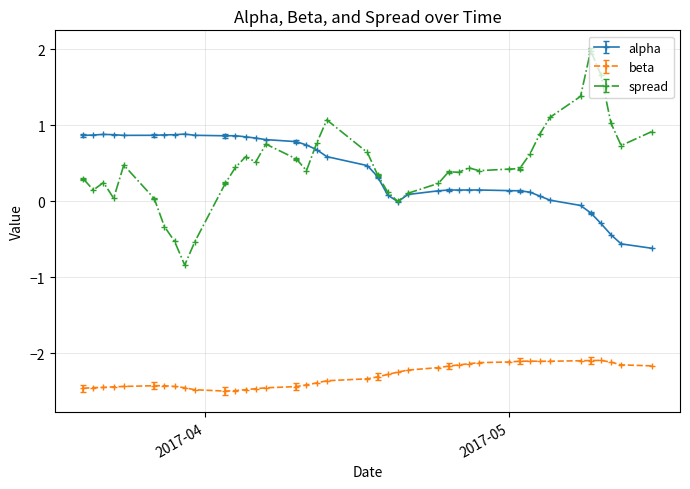

What is the difference between the maximum and minimum values in the spread series?

2.8